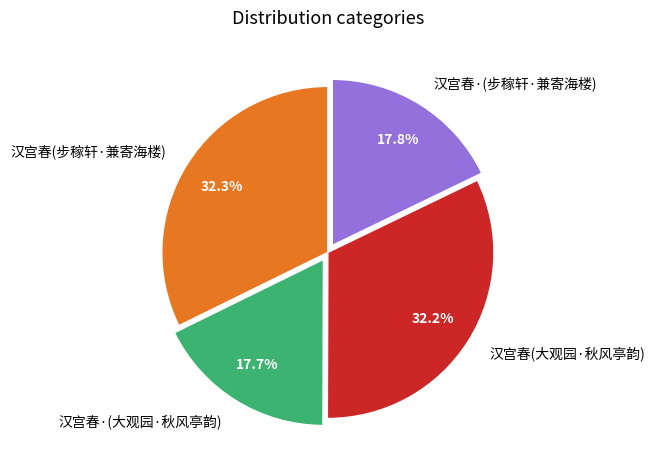

Which has a higher value, 汉宫春(大观园·秋风亭韵) or 汉宫春·(大观园·秋风亭韵)?

汉宫春(大观园·秋风亭韵)